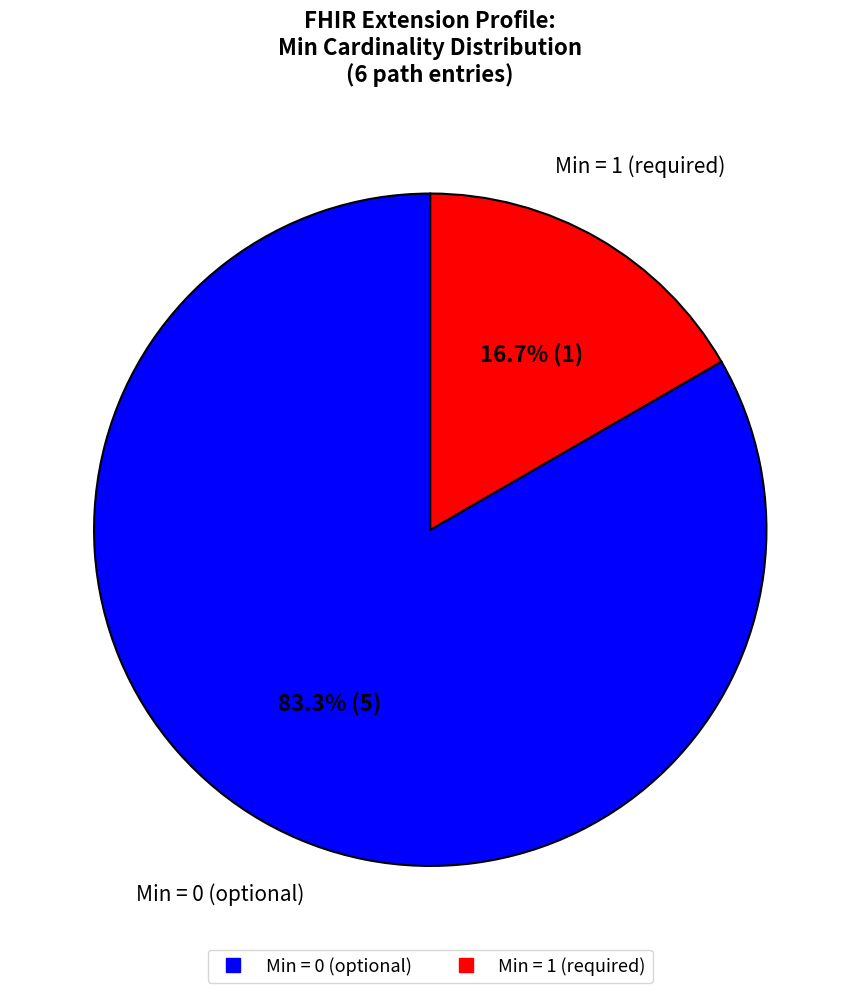

Is there a majority slice in this chart?

Yes